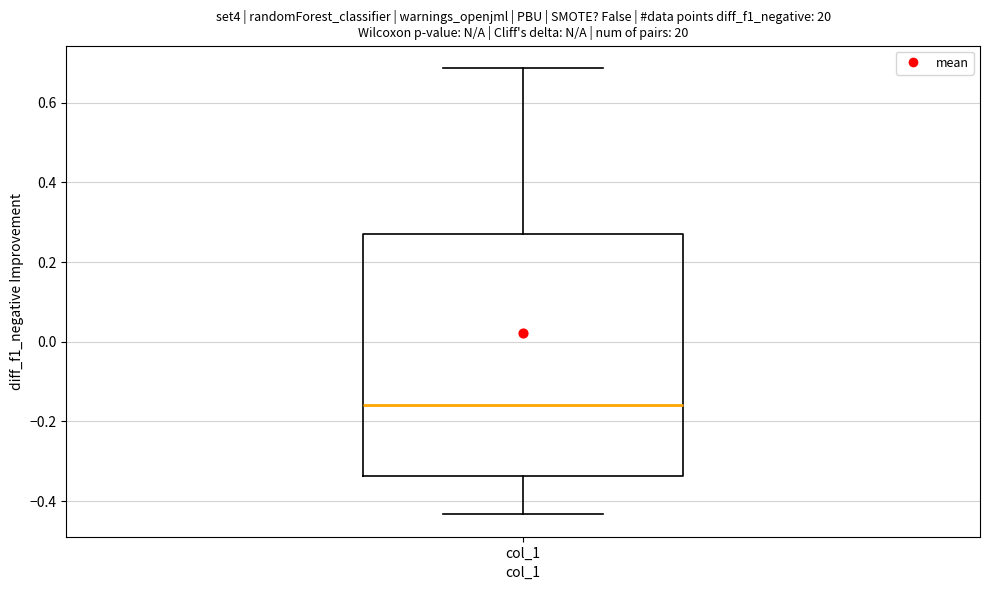

Read this box plot against the y-axis: the position of the median line, the range covered by the box, and the ends of both whiskers. The values are not printed on the chart, so give them approximately, as read against the axis.

median -0.16, box -0.34 to 0.26, whiskers -0.44 to 0.68